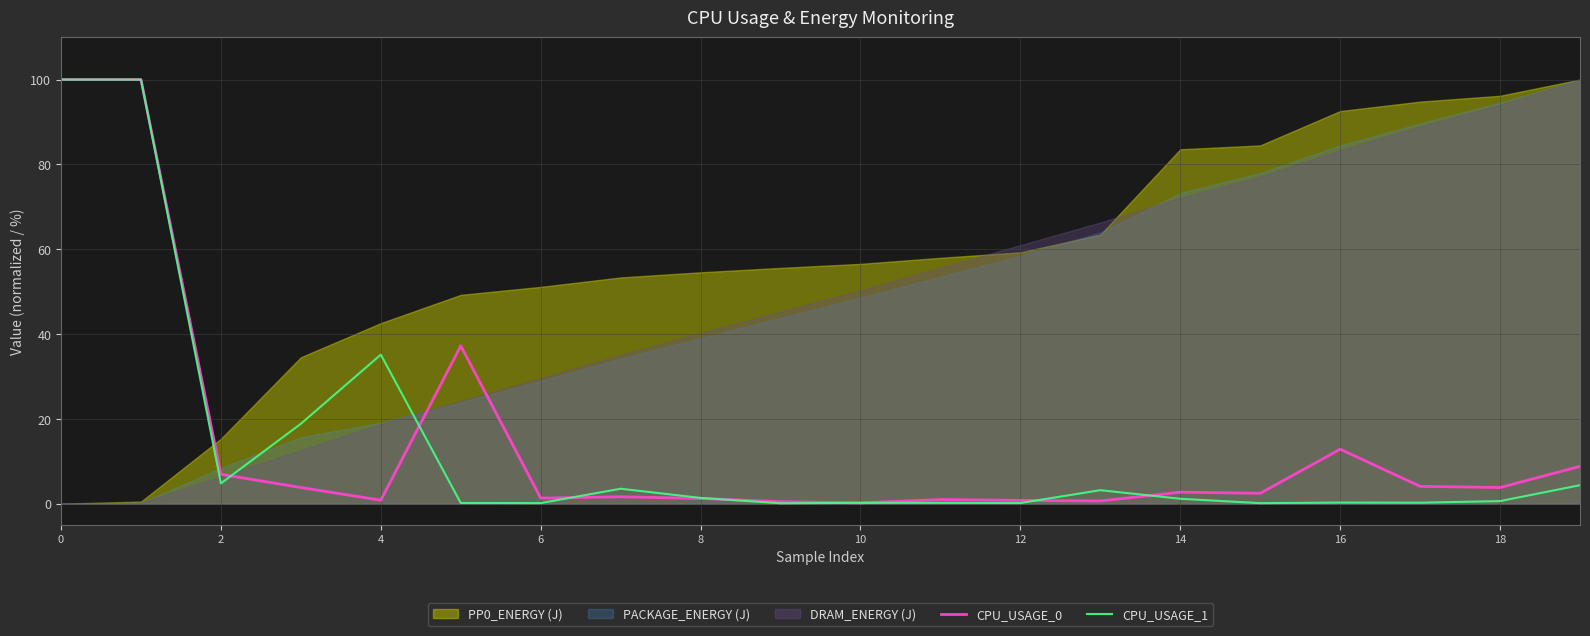

Which series has the widest spread of values?

CPU_USAGE_1